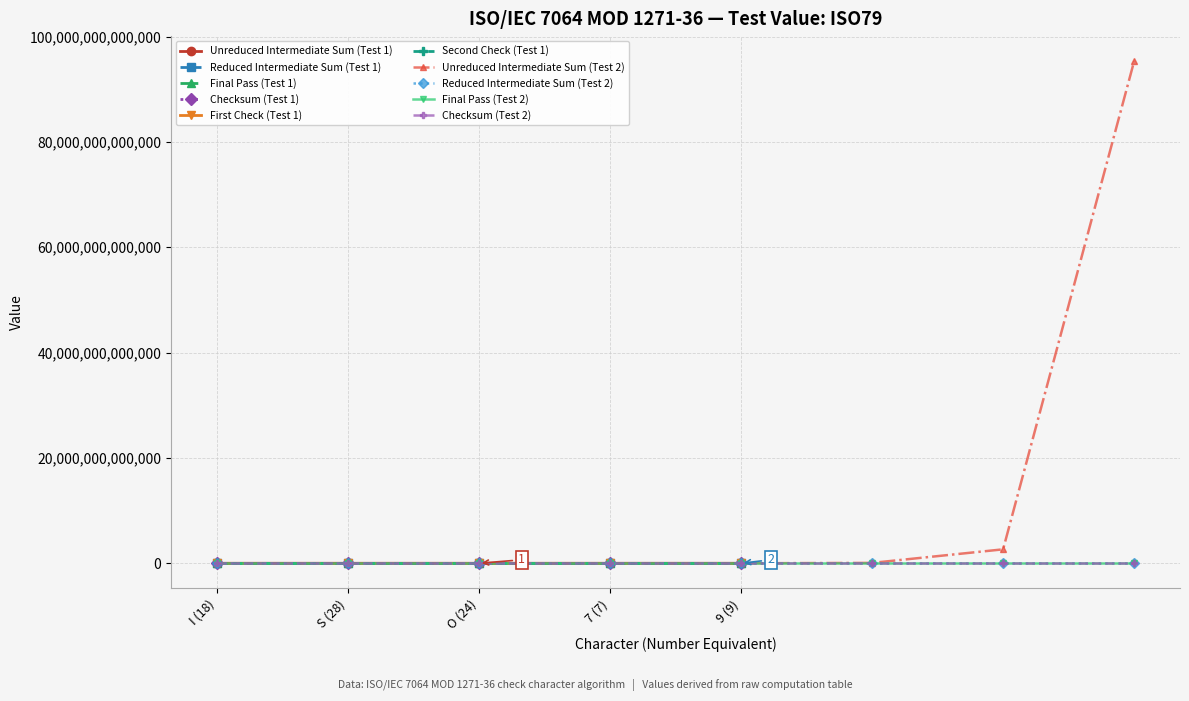

How many values in the Final Pass (Test 1) series are below 450?

2